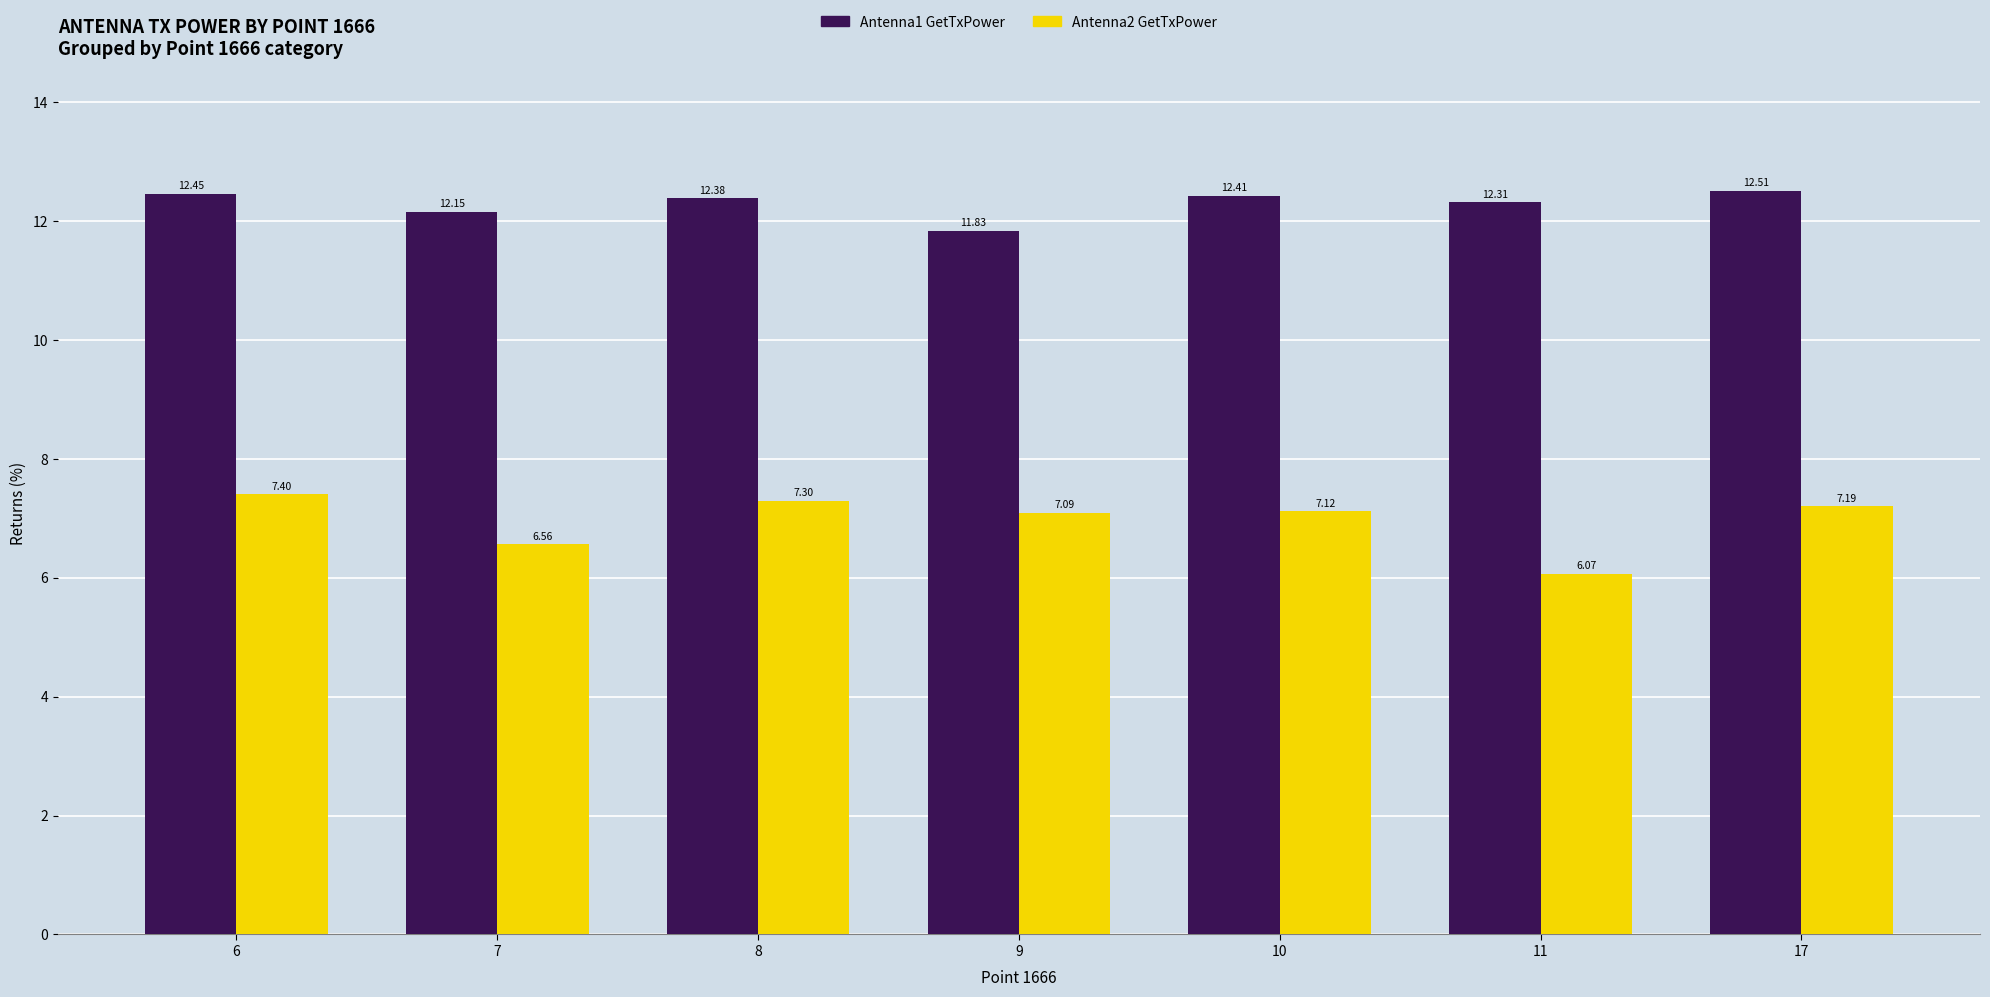

What is the spread (max minus min) of values at 6?

5.1